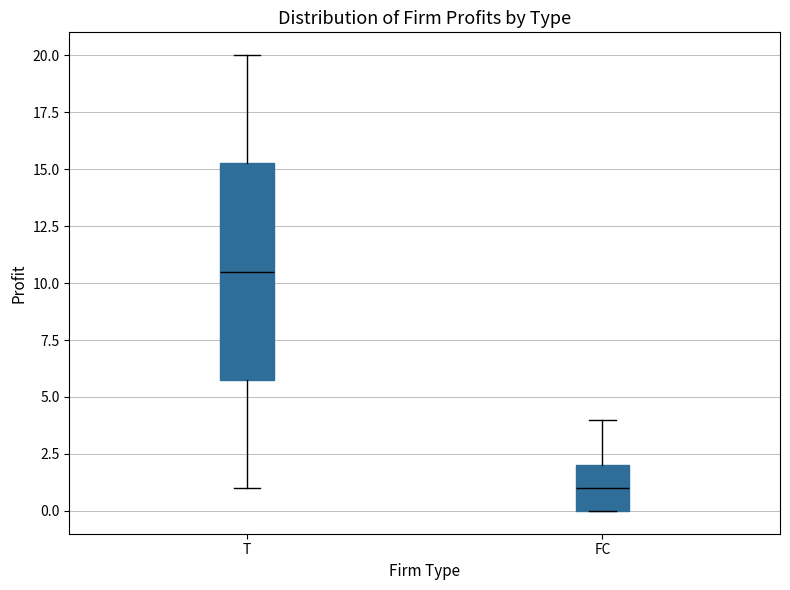

Reading left to right, transcribe this box plot: for each box, give where its median line is, the range the box spans, and where its two whiskers end, as read against the y-axis. The values are not printed on the chart, so give them approximately, as read against the axis.

T: median 10.5, box 6.0 to 15.5, whiskers 1.0 to 20.0
FC: median 1.0, box 0.0 to 2.0, whiskers 0.0 to 4.0